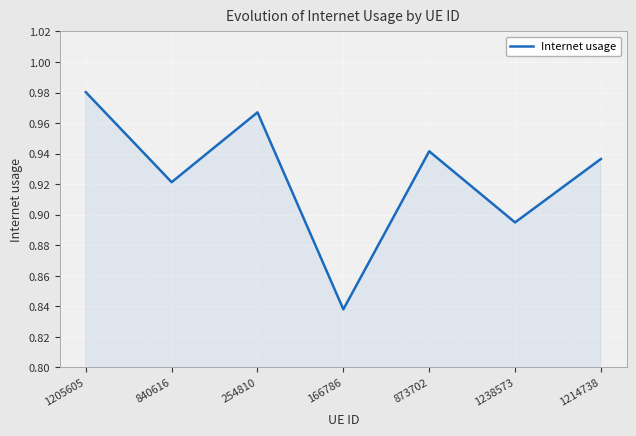

At which category does the data reach its first local valley?

840616